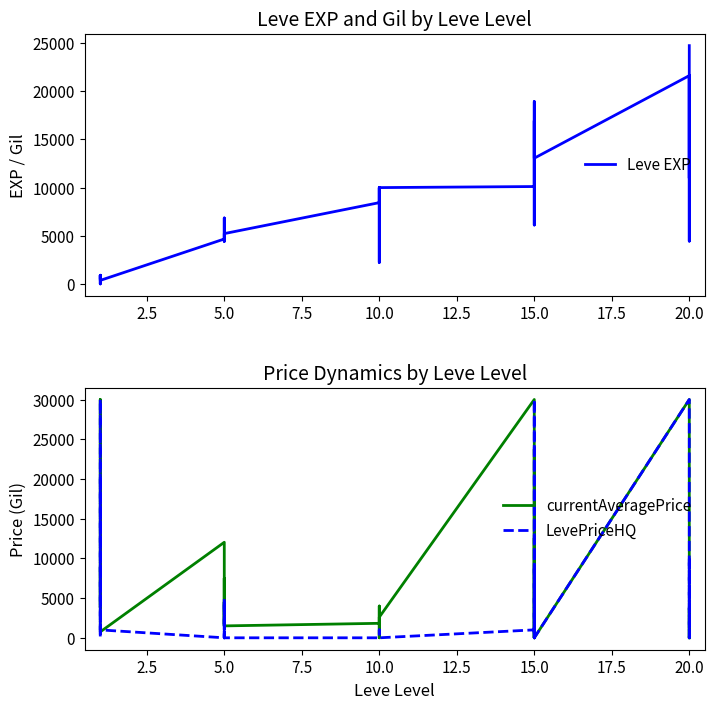

The Leve EXP series shows 7162.1 at 20.0. True or false?

False